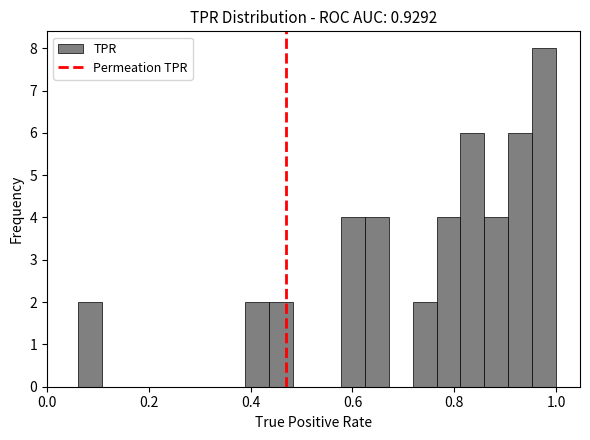

Around what value on the x-axis is the tallest bar? Give the approximate position of its centre, as read against the axis.

0.98